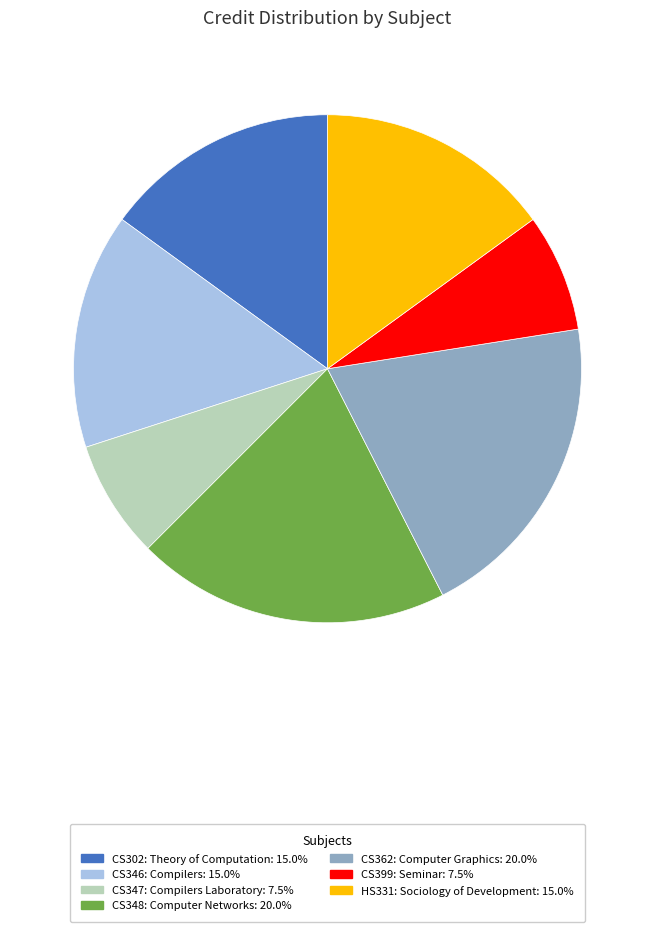

Is the sum of HS331: Sociology of Development: 15.0% and CS362: Computer Graphics: 20.0% greater than half?

No